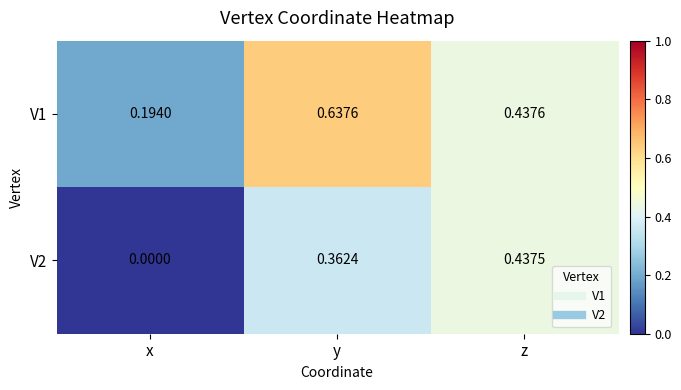

Between x and y, which series saw the biggest shift?

V1